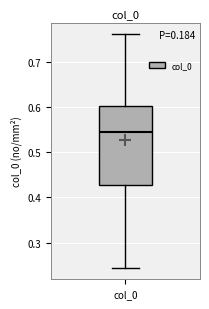

Where does the lower whisker of the box for col_0 end on the y-axis? The values are not printed on the chart, so give them approximately, as read against the axis.

0.24